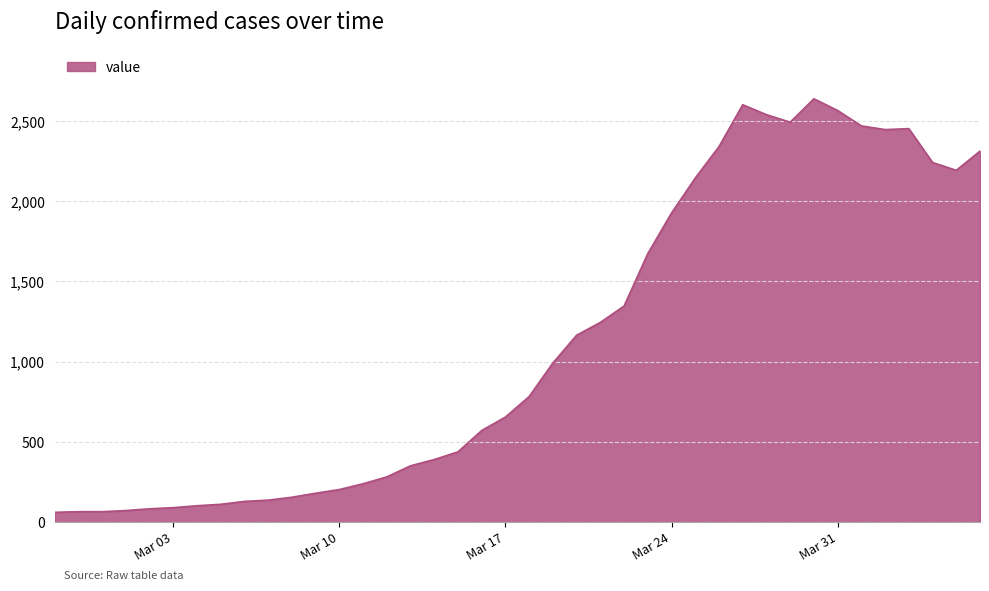

What is the minimum value shown in the chart?

61